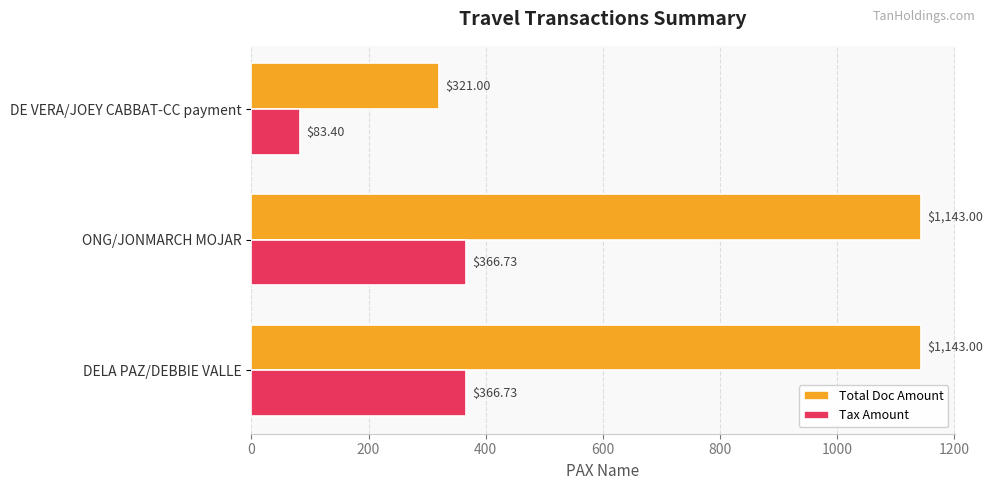

Between DELA PAZ/DEBBIE VALLE and DE VERA/JOEY CABBAT-CC payment, which series saw the biggest shift?

Total Doc Amount